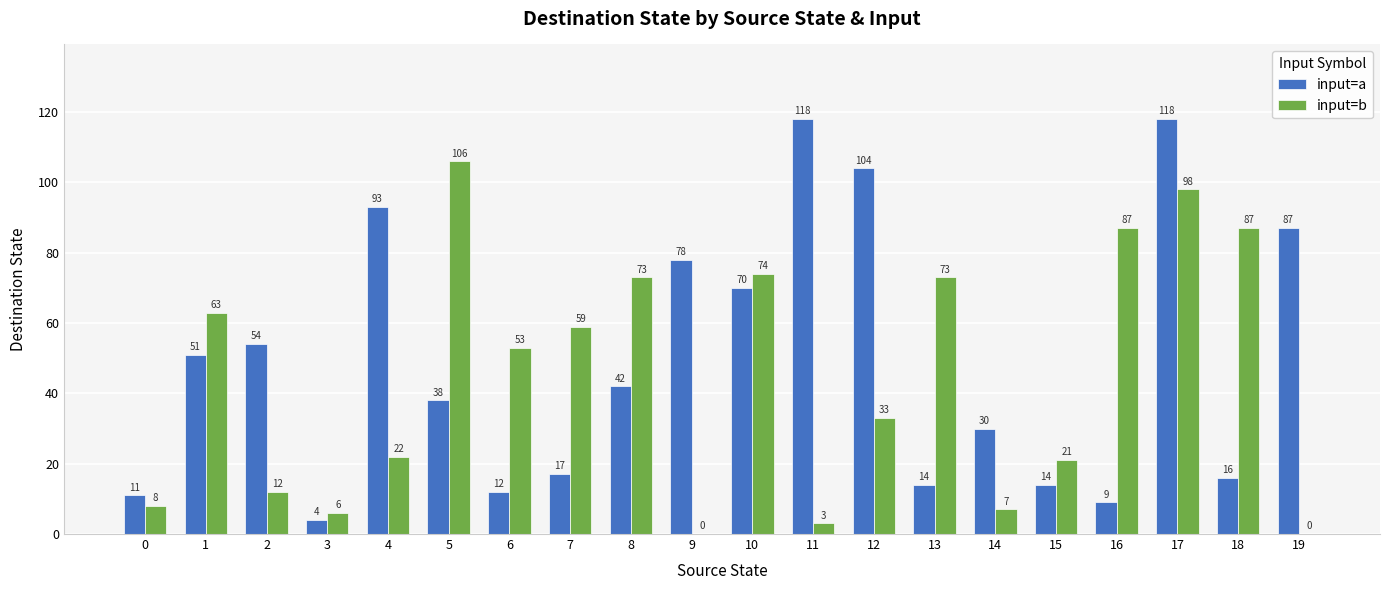

Is it true that input=a equals 118 at 17?

True